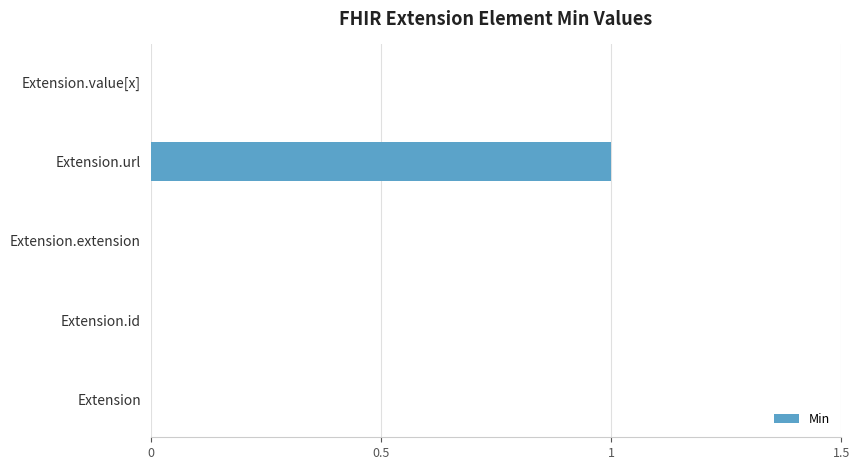

What is the greatest value displayed?

1